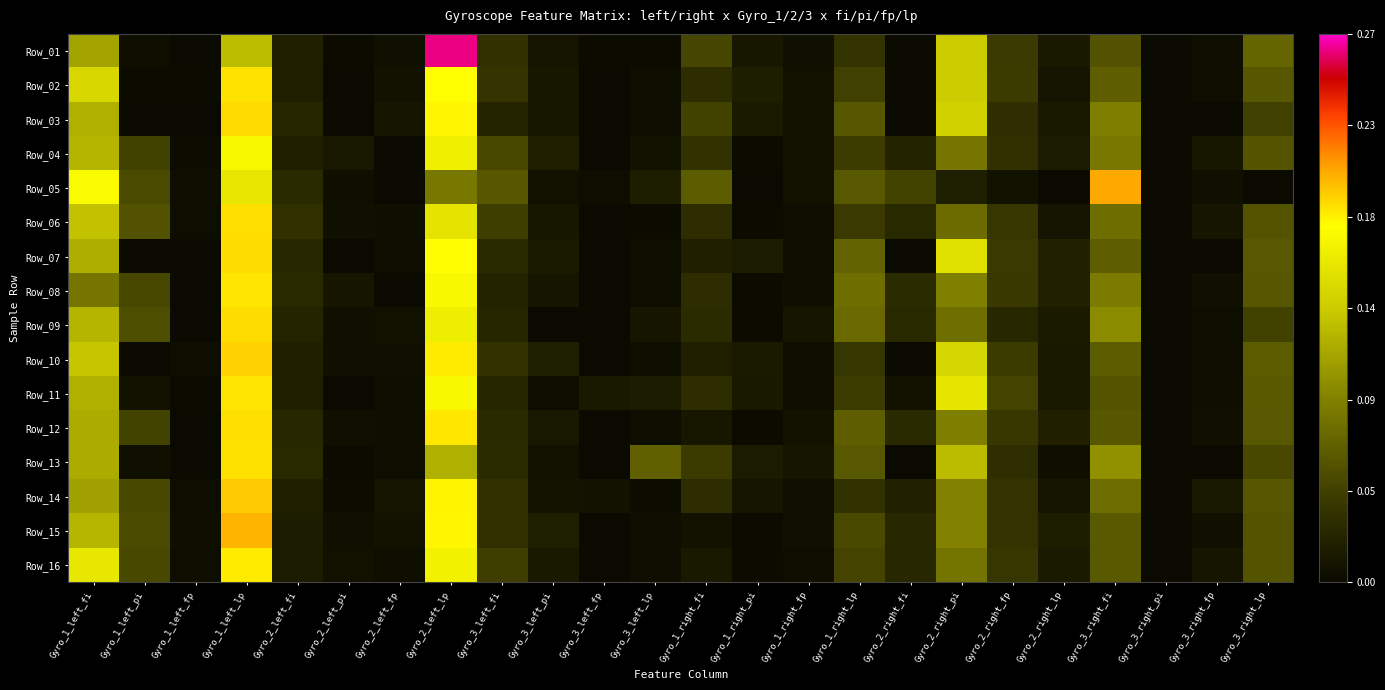

At how many categories does at least one series exceed 0?

23